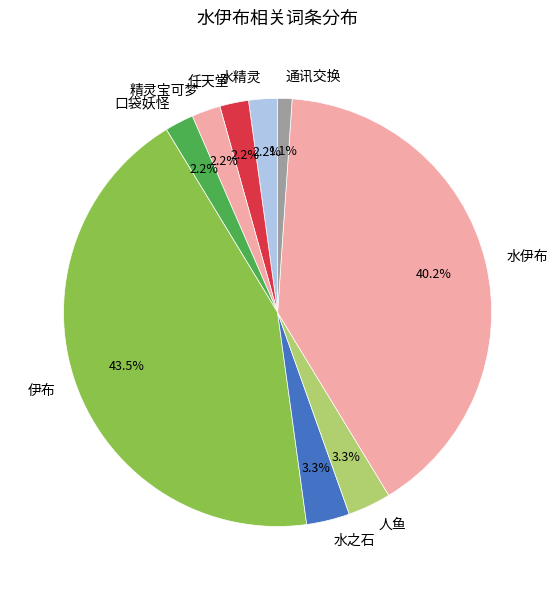

What percentage do 水之石 and 伊布 together represent?

46.7%